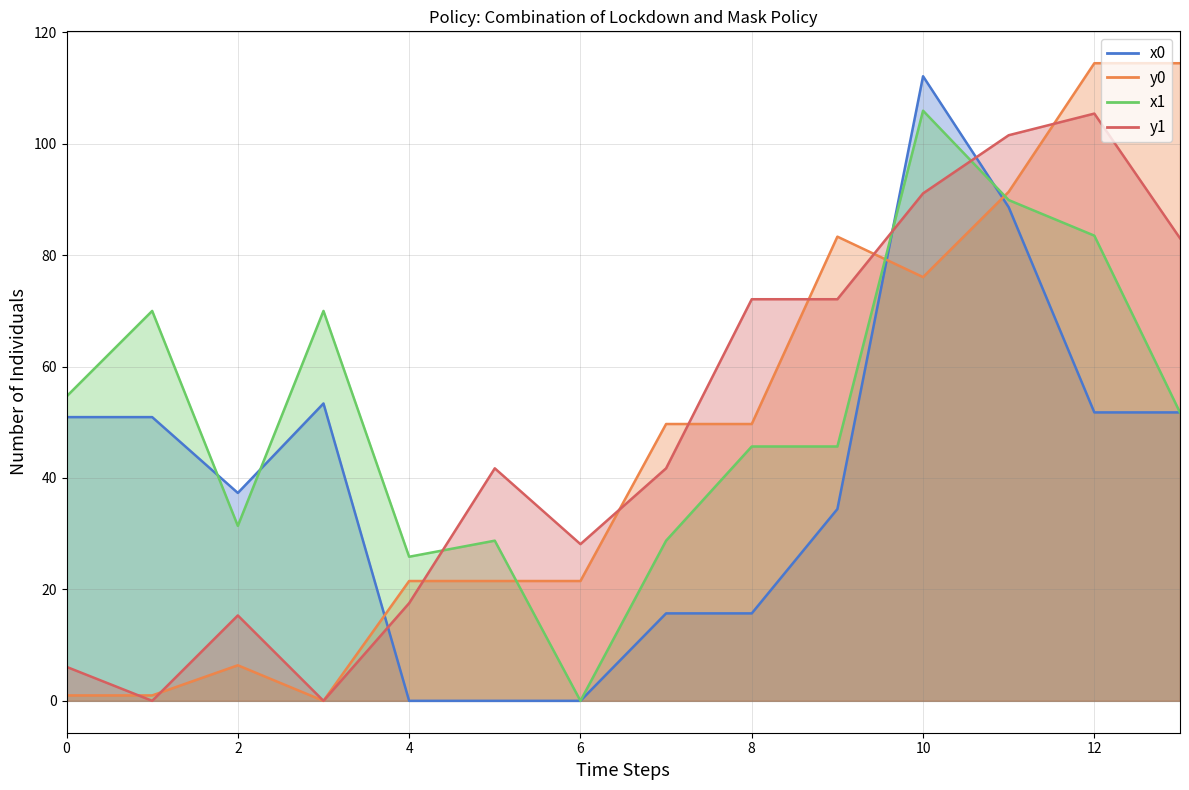

Is the value of y0 at 4 greater than the value of x0 at 6?

Yes